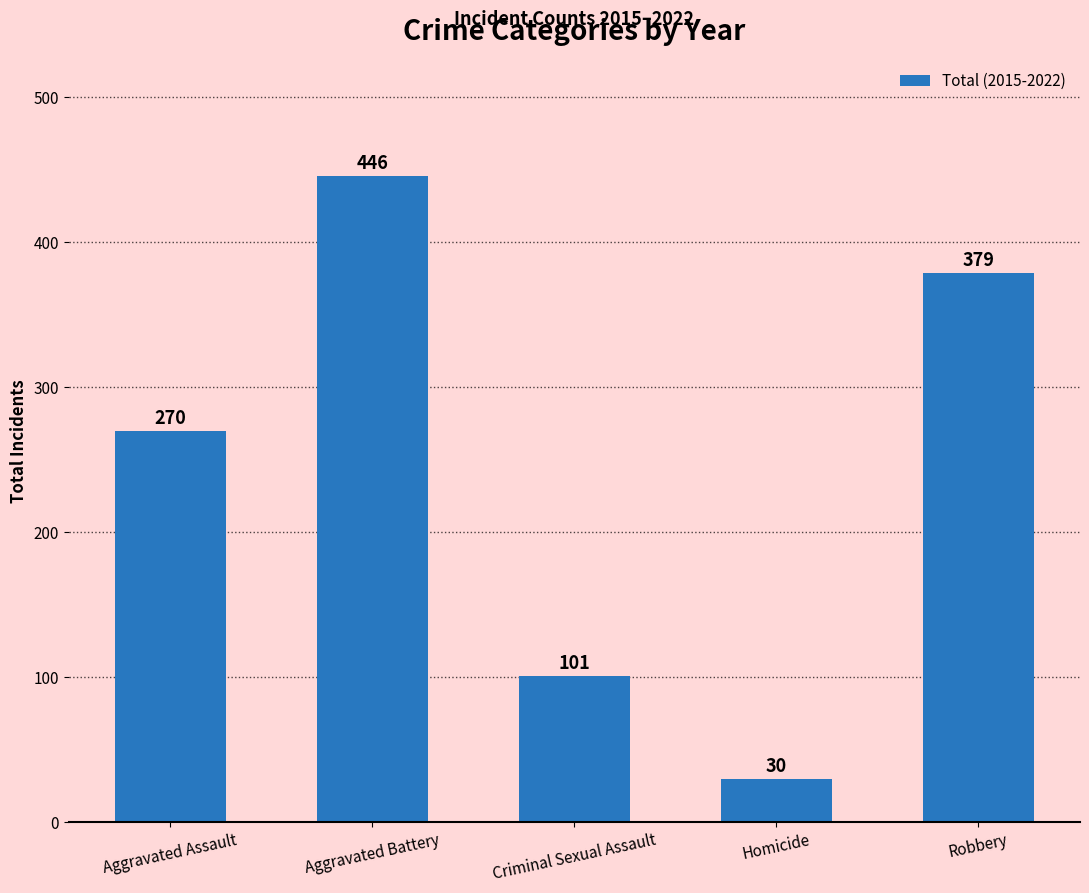

How many categories are shown in the chart?

5